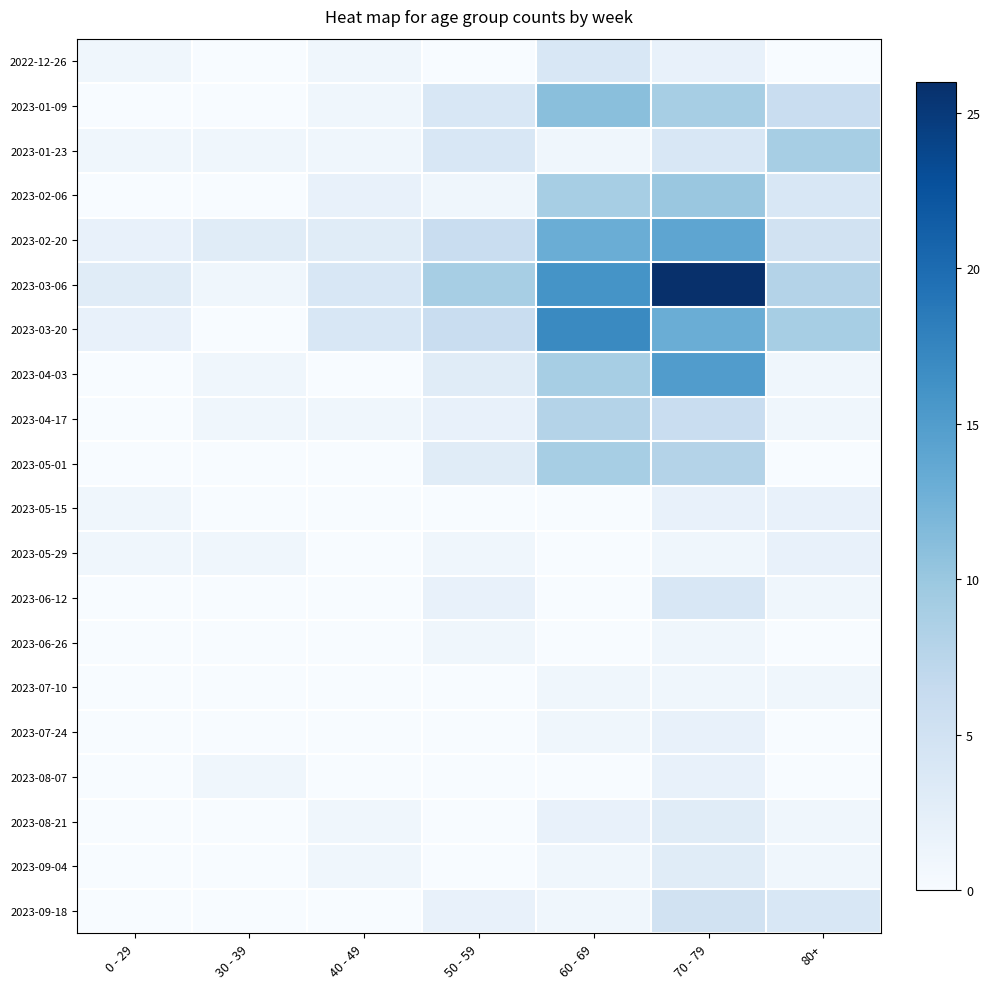

Reading left to right, extract all data points from this chart.

2022-12-26: 0 - 29=1	30 - 39=0	40 - 49=1	50 - 59=0	60 - 69=4	70 - 79=2	80+=0
2023-01-09: 0 - 29=0	30 - 39=0	40 - 49=1	50 - 59=4	60 - 69=11	70 - 79=9	80+=6
2023-01-23: 0 - 29=1	30 - 39=1	40 - 49=1	50 - 59=4	60 - 69=1	70 - 79=4	80+=9
2023-02-06: 0 - 29=0	30 - 39=0	40 - 49=2	50 - 59=1	60 - 69=9	70 - 79=10	80+=4
2023-02-20: 0 - 29=2	30 - 39=3	40 - 49=3	50 - 59=6	60 - 69=13	70 - 79=14	80+=5
2023-03-06: 0 - 29=3	30 - 39=1	40 - 49=4	50 - 59=9	60 - 69=16	70 - 79=26	80+=8
2023-03-20: 0 - 29=2	30 - 39=0	40 - 49=4	50 - 59=6	60 - 69=17	70 - 79=13	80+=9
2023-04-03: 0 - 29=0	30 - 39=1	40 - 49=0	50 - 59=3	60 - 69=9	70 - 79=15	80+=1
2023-04-17: 0 - 29=0	30 - 39=1	40 - 49=1	50 - 59=2	60 - 69=8	70 - 79=6	80+=1
2023-05-01: 0 - 29=0	30 - 39=0	40 - 49=0	50 - 59=3	60 - 69=9	70 - 79=8	80+=0
2023-05-15: 0 - 29=1	30 - 39=0	40 - 49=0	50 - 59=0	60 - 69=0	70 - 79=2	80+=2
2023-05-29: 0 - 29=1	30 - 39=1	40 - 49=0	50 - 59=1	60 - 69=0	70 - 79=1	80+=2
2023-06-12: 0 - 29=0	30 - 39=0	40 - 49=0	50 - 59=2	60 - 69=0	70 - 79=4	80+=1
2023-06-26: 0 - 29=0	30 - 39=0	40 - 49=0	50 - 59=1	60 - 69=0	70 - 79=1	80+=0
2023-07-10: 0 - 29=0	30 - 39=0	40 - 49=0	50 - 59=0	60 - 69=1	70 - 79=1	80+=1
2023-07-24: 0 - 29=0	30 - 39=0	40 - 49=0	50 - 59=0	60 - 69=1	70 - 79=2	80+=0
2023-08-07: 0 - 29=0	30 - 39=1	40 - 49=0	50 - 59=0	60 - 69=0	70 - 79=2	80+=0
2023-08-21: 0 - 29=0	30 - 39=0	40 - 49=1	50 - 59=0	60 - 69=2	70 - 79=3	80+=1
2023-09-04: 0 - 29=0	30 - 39=0	40 - 49=1	50 - 59=0	60 - 69=1	70 - 79=3	80+=1
2023-09-18: 0 - 29=0	30 - 39=0	40 - 49=0	50 - 59=2	60 - 69=1	70 - 79=5	80+=4